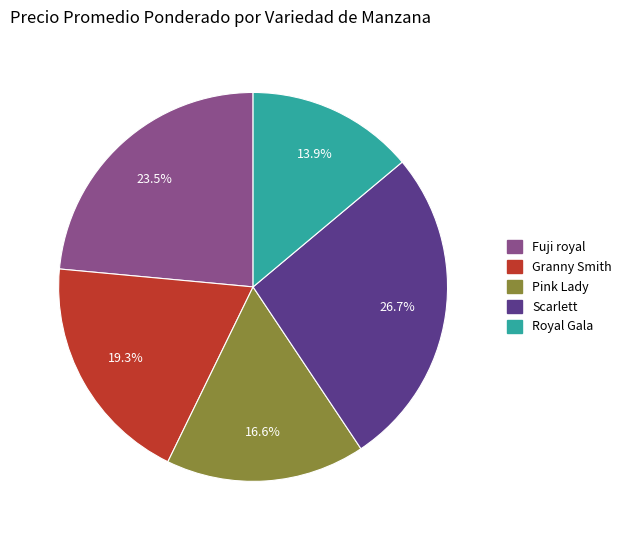

Count the number of slices in the pie.

5